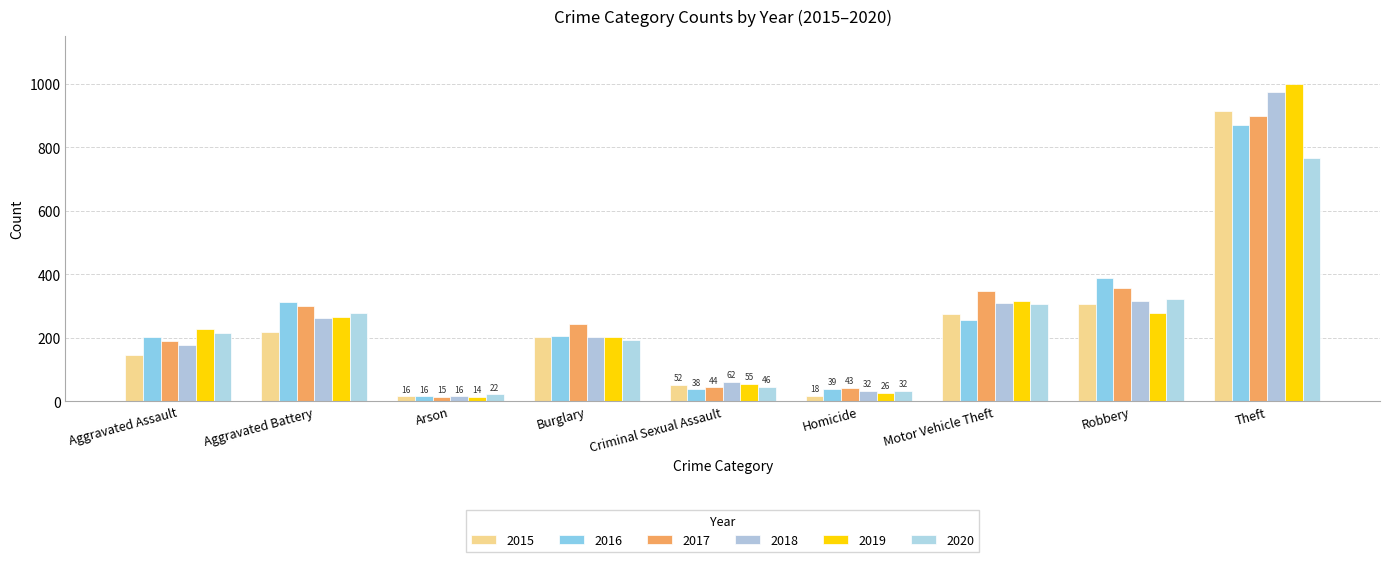

What is the sum of the 2019 values at Aggravated Assault and Robbery?

505